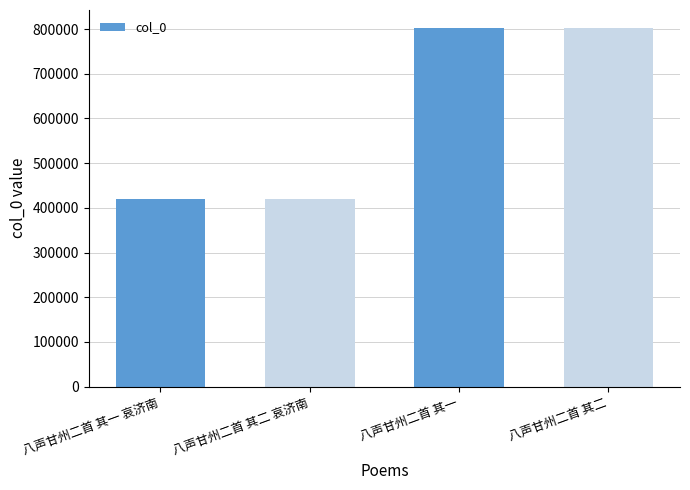

Is it true that the value at 八声甘州二首 其一 is 802647?

True